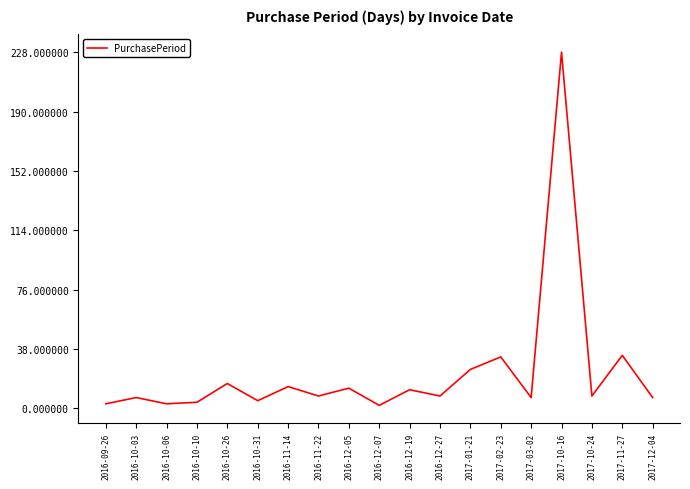

What is the difference between the maximum and minimum values?

226